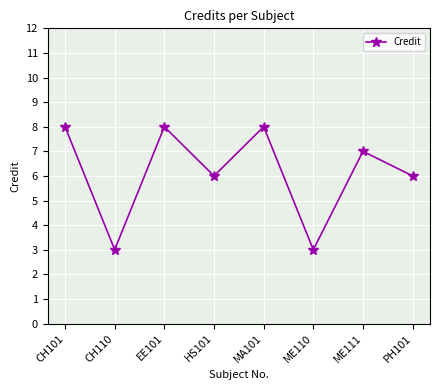

What is the value of the 5th point from the left?

8